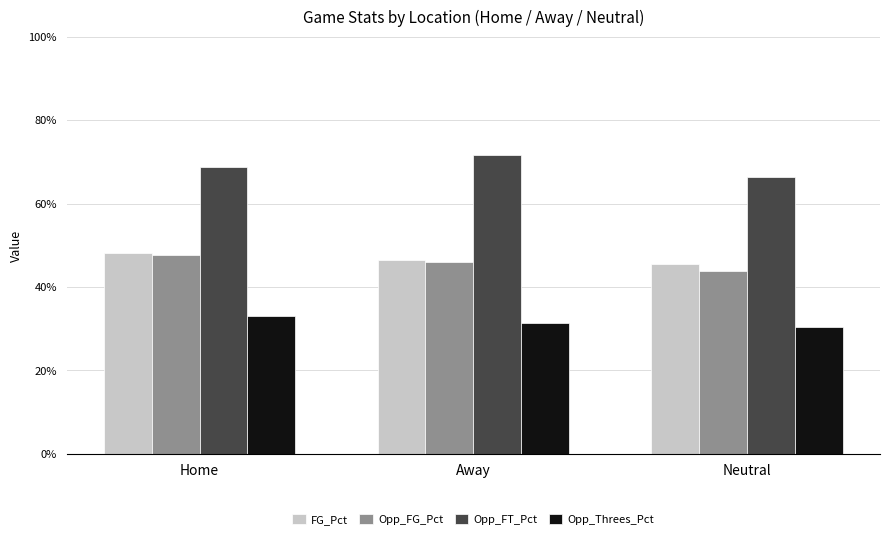

At which label does FG_Pct reach its peak?

Home